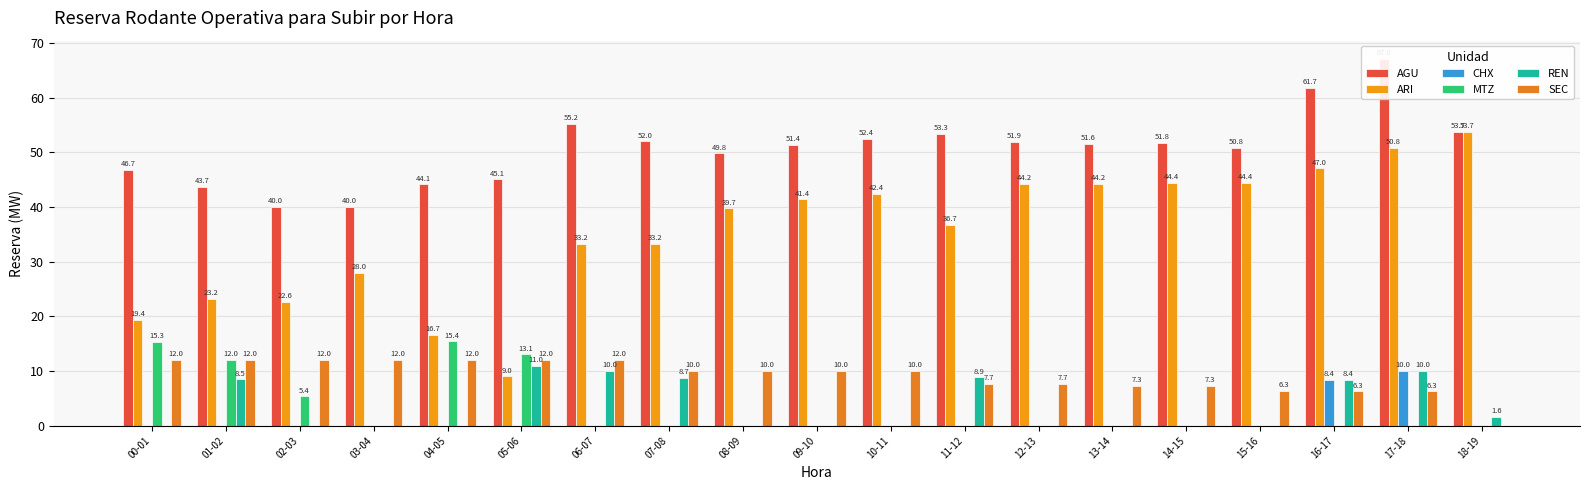

Reading left to right, what are all the values shown in this chart?

AGU: 00-01=46.7	01-02=43.7	02-03=40.0	03-04=40.0	04-05=44.1	05-06=45.1	06-07=55.2	07-08=52.0	08-09=49.8	09-10=51.4	10-11=52.4	11-12=53.3	12-13=51.9	13-14=51.6	14-15=51.8	15-16=50.8	16-17=61.7	17-18=67.0	18-19=53.7
ARI: 00-01=19.4	01-02=23.2	02-03=22.6	03-04=28.0	04-05=16.7	05-06=9.0	06-07=33.2	07-08=33.2	08-09=39.7	09-10=41.4	10-11=42.4	11-12=36.7	12-13=44.2	13-14=44.2	14-15=44.4	15-16=44.4	16-17=47.0	17-18=50.8	18-19=53.7
CHX: 00-01=0.0	01-02=0.0	02-03=0.0	03-04=0.0	04-05=0.0	05-06=0.0	06-07=0.0	07-08=0.0	08-09=0.0	09-10=0.0	10-11=0.0	11-12=0.0	12-13=0.0	13-14=0.0	14-15=0.0	15-16=0.0	16-17=8.4	17-18=10.0	18-19=0.0
MTZ: 00-01=15.3	01-02=12.0	02-03=5.4	03-04=0.0	04-05=15.4	05-06=13.1	06-07=0.0	07-08=0.0	08-09=0.0	09-10=0.0	10-11=0.0	11-12=0.0	12-13=0.0	13-14=0.0	14-15=0.0	15-16=0.0	16-17=0.0	17-18=0.0	18-19=0.0
REN: 00-01=0.0	01-02=8.5	02-03=0.0	03-04=0.0	04-05=0.0	05-06=11.0	06-07=10.0	07-08=8.7	08-09=0.0	09-10=0.0	10-11=0.0	11-12=8.9	12-13=0.0	13-14=0.0	14-15=0.0	15-16=0.0	16-17=8.4	17-18=10.0	18-19=1.6
SEC: 00-01=12.0	01-02=12.0	02-03=12.0	03-04=12.0	04-05=12.0	05-06=12.0	06-07=12.0	07-08=10.0	08-09=10.0	09-10=10.0	10-11=10.0	11-12=7.7	12-13=7.7	13-14=7.3	14-15=7.3	15-16=6.3	16-17=6.3	17-18=6.3	18-19=0.0